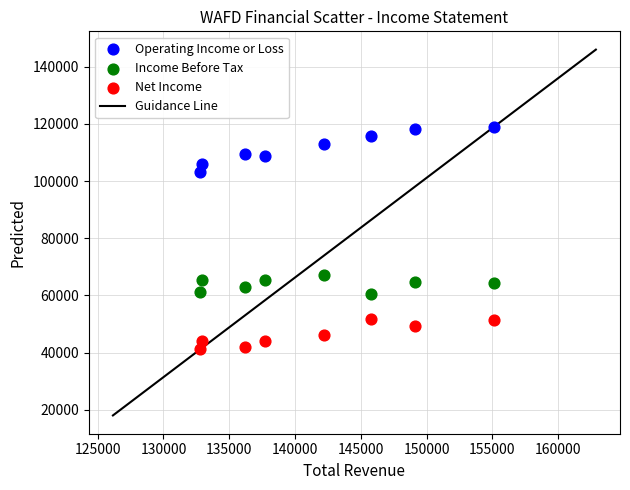

Across all data points, what is the range of X values (max minus min)?

22300